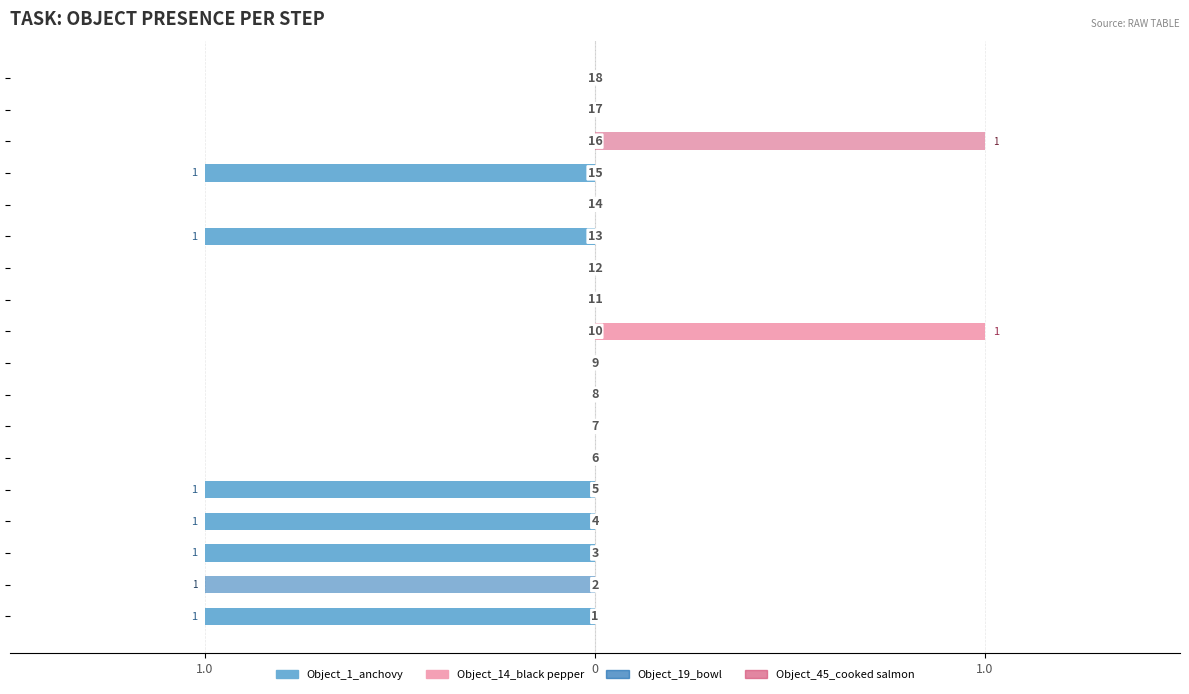

What is the difference between the maximum and second lowest values in the Object_1_anchovy series?

1